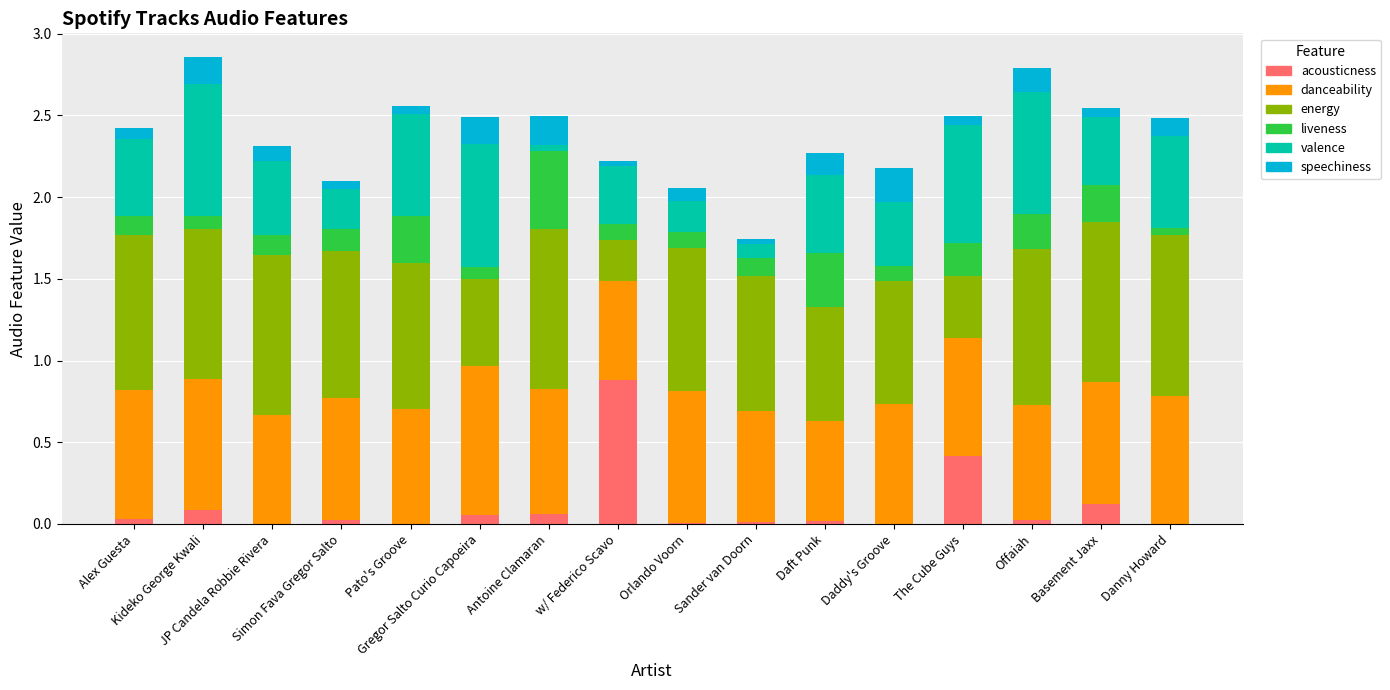

Which series has the largest range (max minus min)?

acousticness